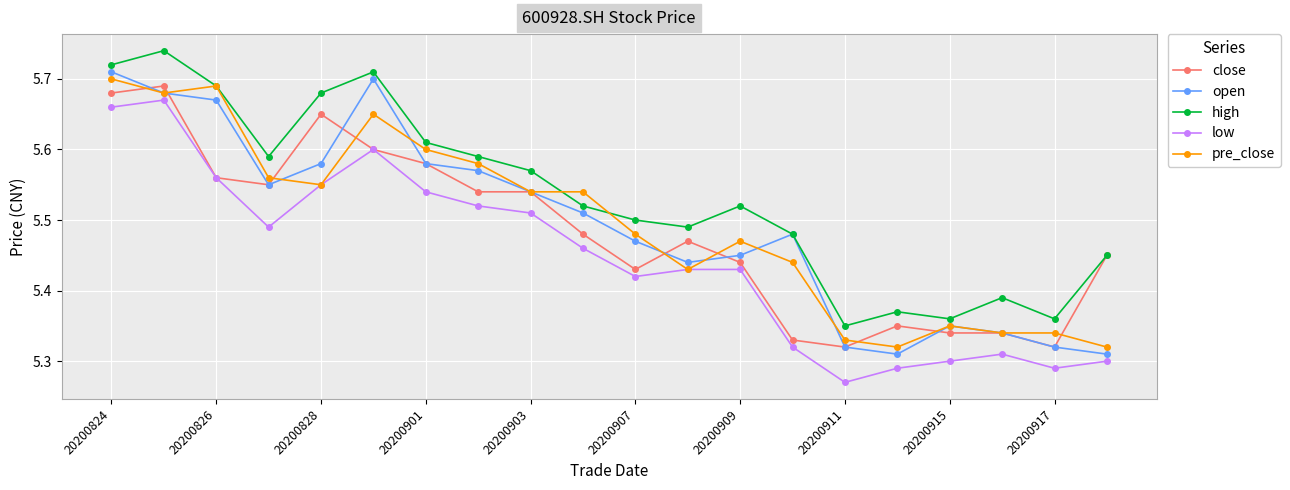

True or false: open has more than 0 points higher than both neighbors.

True